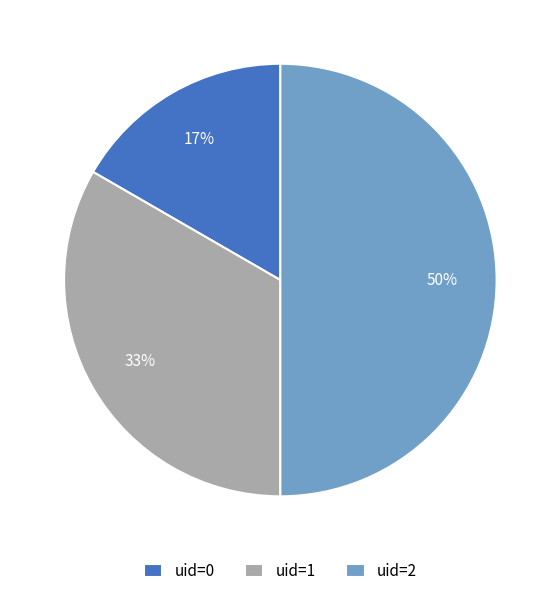

Does uid=0 represent more than half of the total?

No